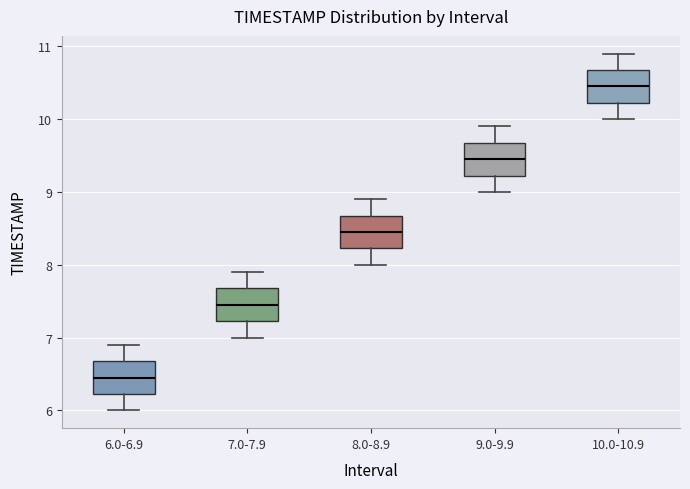

Reading left to right, transcribe this box plot: for each box, give where its median line is, the range the box spans, and where its two whiskers end, as read against the y-axis. The values are not printed on the chart, so give them approximately, as read against the axis.

6.0-6.9: median 6.5, box 6.2 to 6.7, whiskers 6.0 to 6.9
7.0-7.9: median 7.5, box 7.2 to 7.7, whiskers 7.0 to 7.9
8.0-8.9: median 8.5, box 8.2 to 8.7, whiskers 8.0 to 8.9
9.0-9.9: median 9.5, box 9.2 to 9.7, whiskers 9.0 to 9.9
10.0-10.9: median 10.5, box 10.2 to 10.7, whiskers 10.0 to 10.9